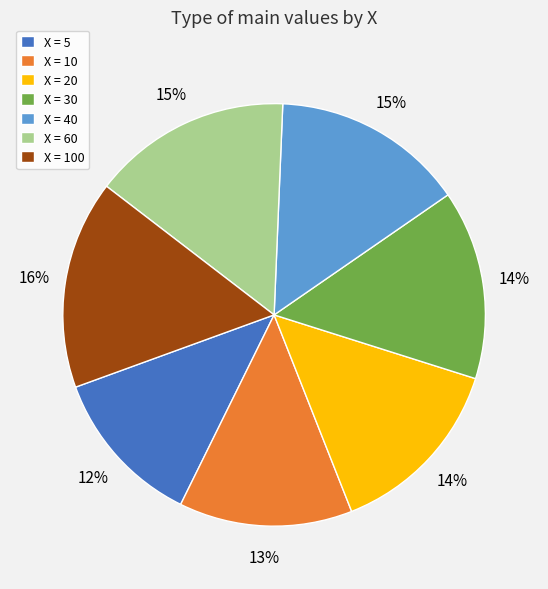

To the nearest percent, what portion does X = 10 represent?

13%